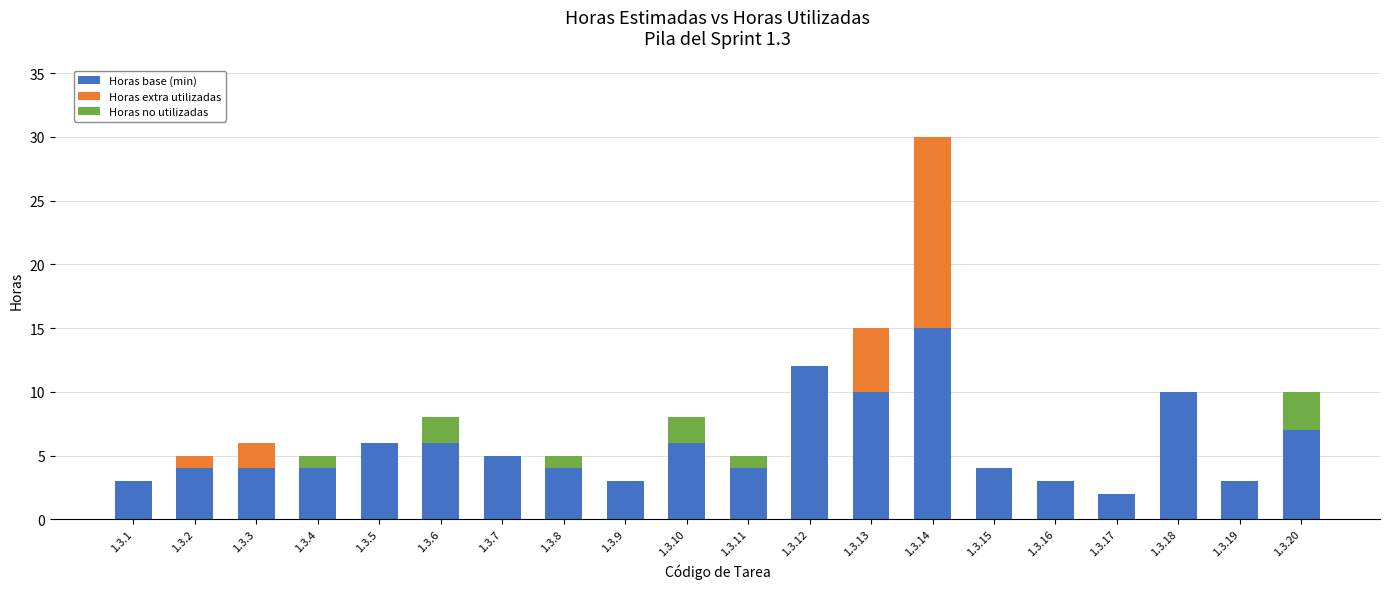

The value of Horas base (min) at 1.3.3 is 4. True or false?

True